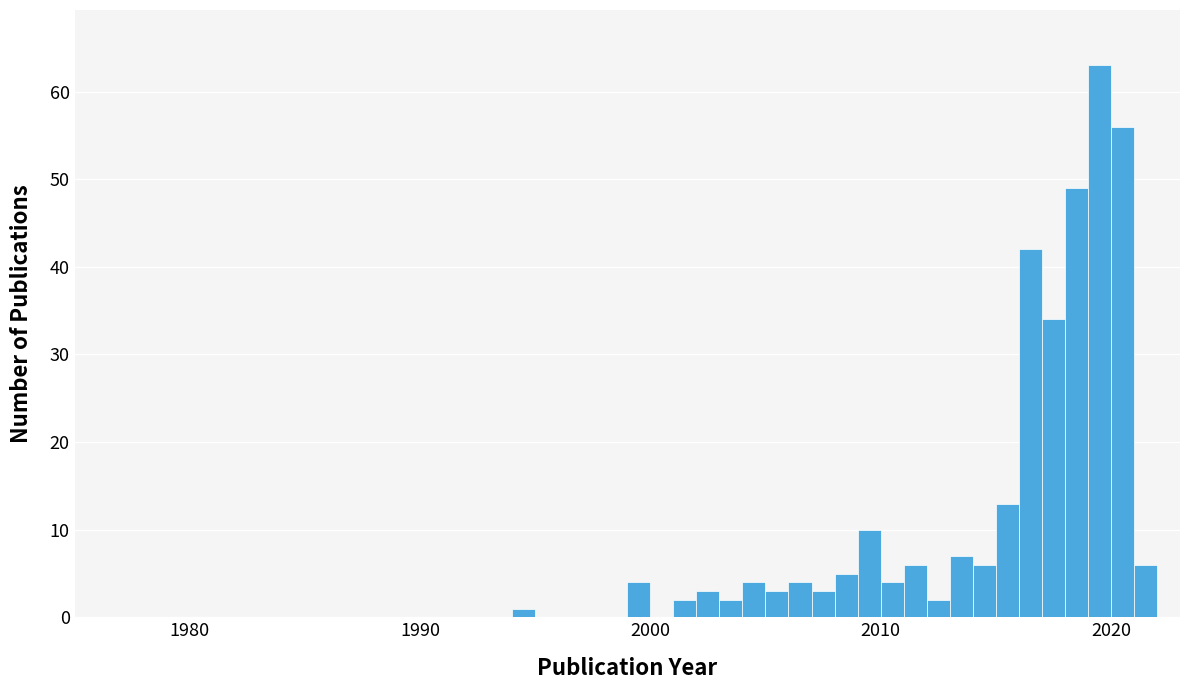

Around what value on the x-axis is the tallest bar? Give the approximate position of its centre, as read against the axis.

2020